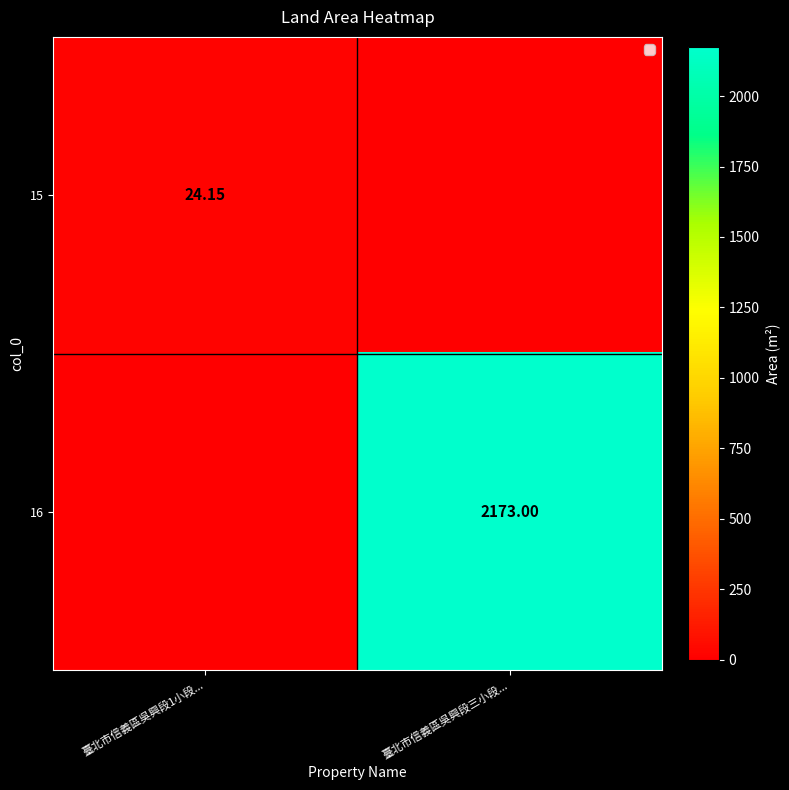

What is the difference between the maximum and minimum values in the 15 series?

24.1